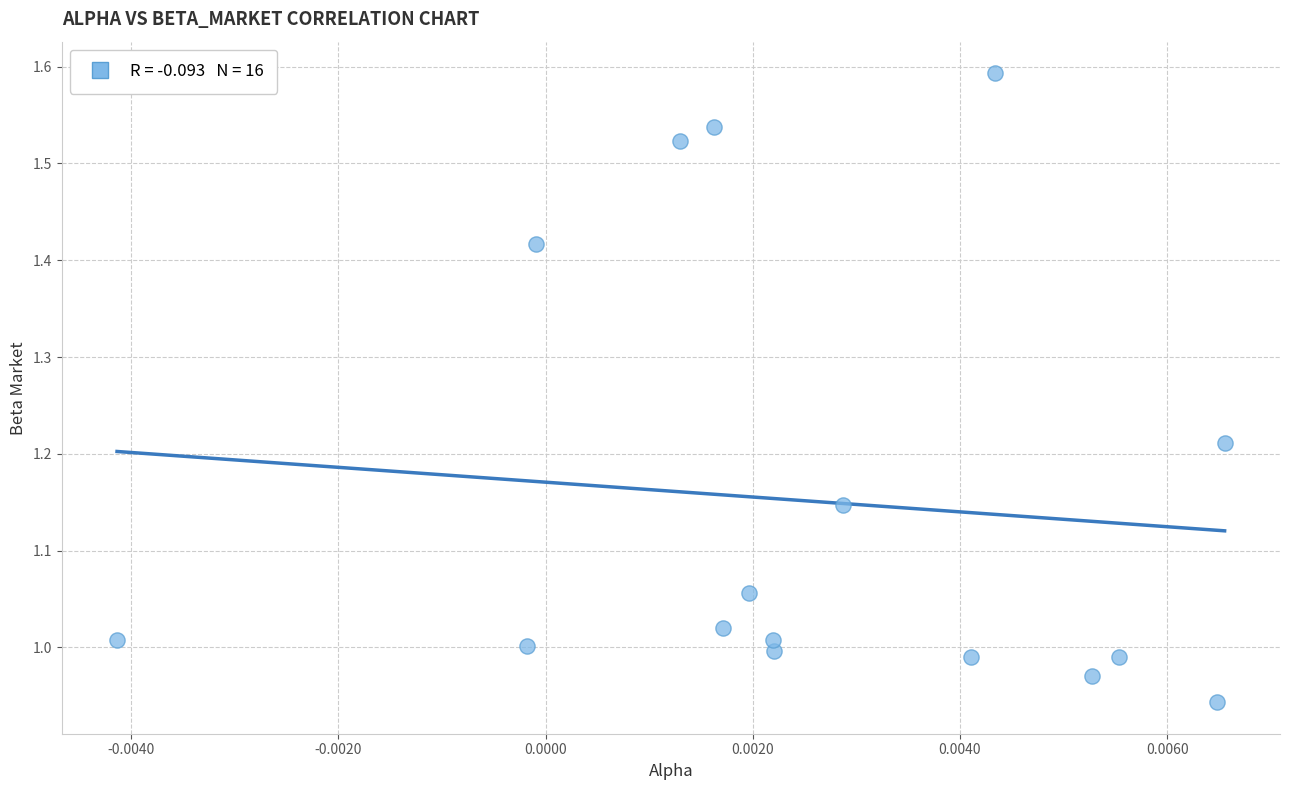

What is the range of Y values (max minus min)?

0.7